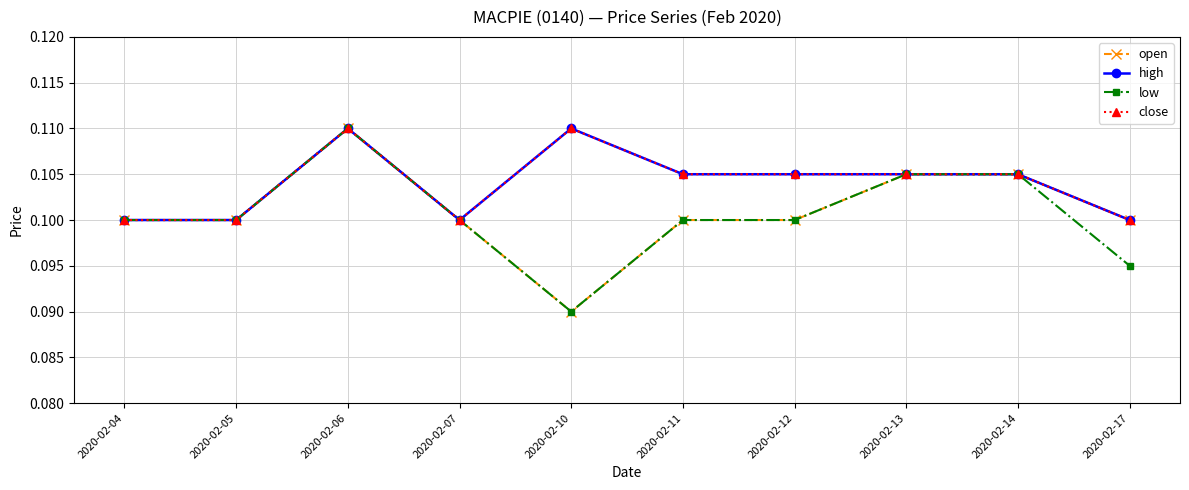

Does the chart have visible grid lines?

Yes